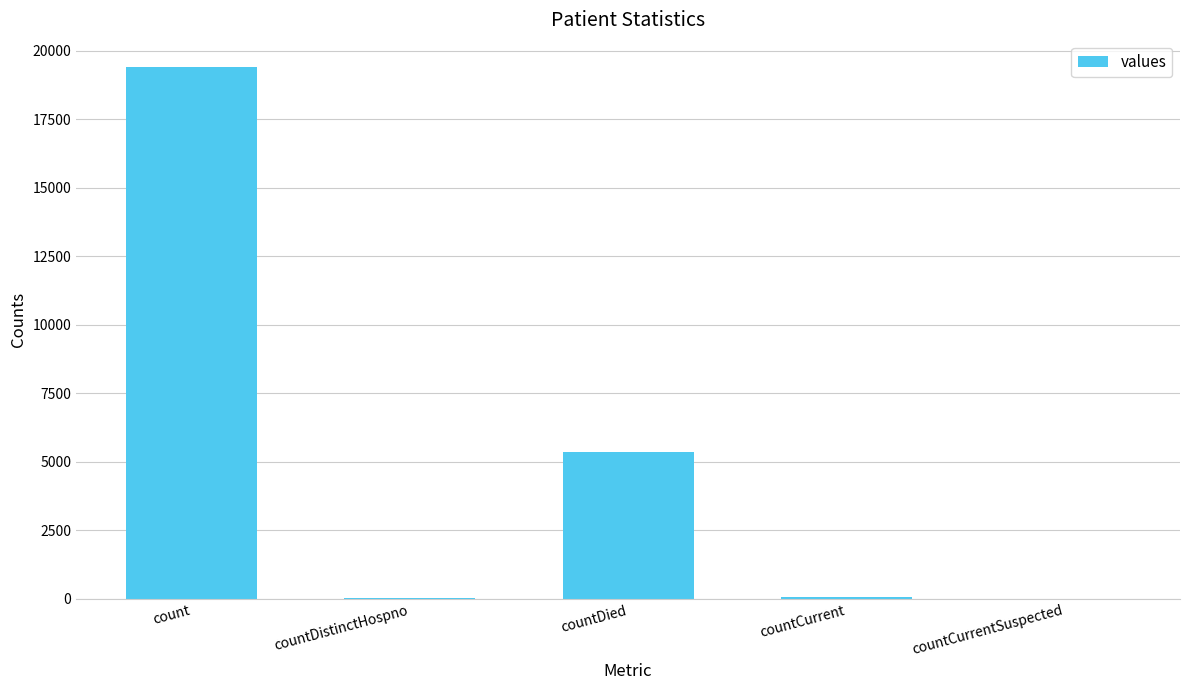

Is it true that the value at countDied is 5357?

True